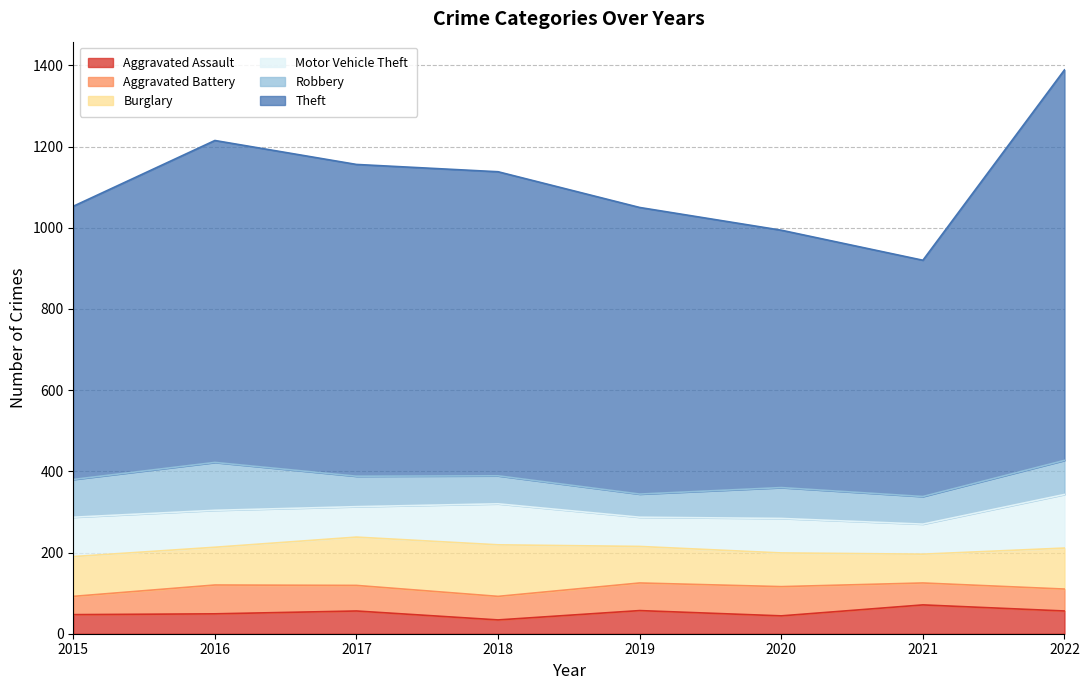

Reading right to left, what are all the values shown in this chart?

Aggravated Assault: 56	71	44	57	34	56	49	47
Aggravated Battery: 54	54	72	68	58	63	71	45
Burglary: 101	71	83	90	127	119	93	98
Motor Vehicle Theft: 132	74	85	72	101	75	91	97
Robbery: 84	68	76	57	69	75	118	93
Theft: 962	582	634	706	749	768	793	673